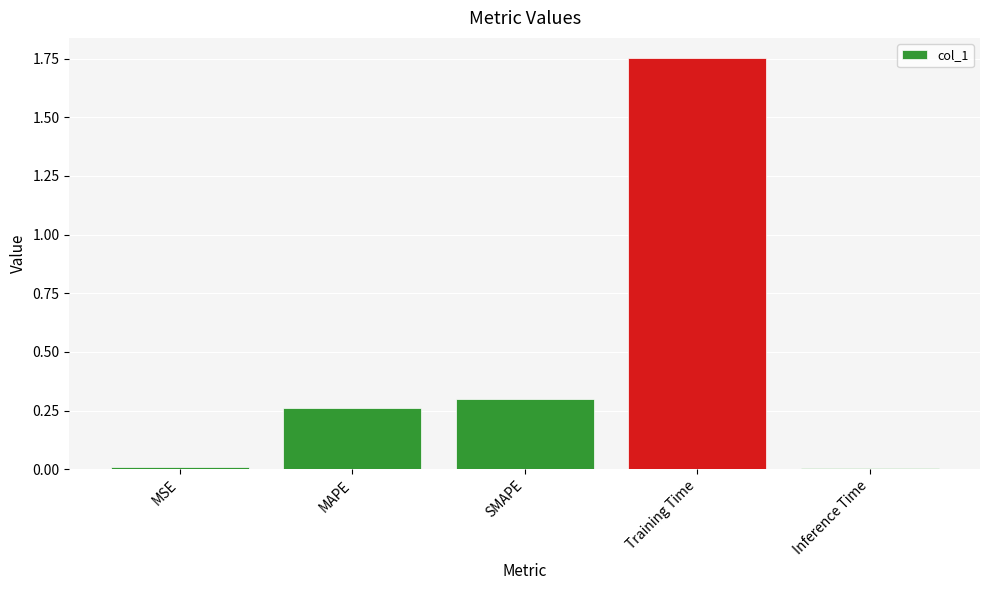

Between MAPE and Inference Time, which is larger?

MAPE